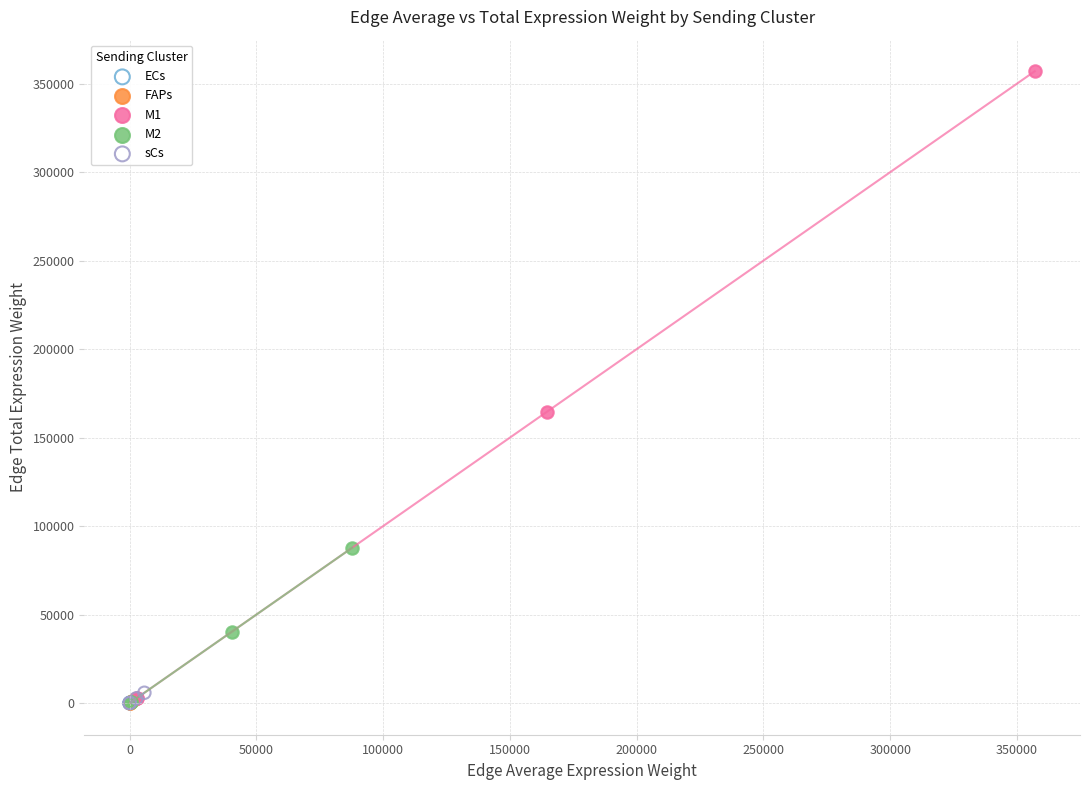

What are all the series names shown in the legend?

ECs, FAPs, M1, M2, sCs